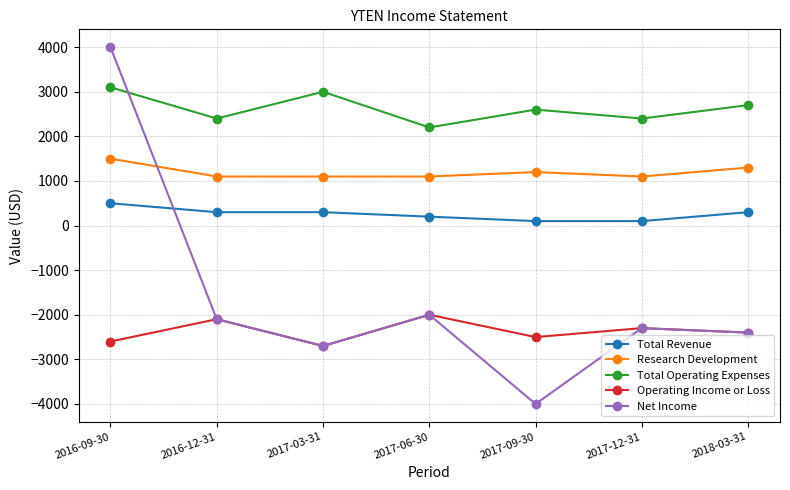

Which series has the largest range (max minus min)?

Net Income